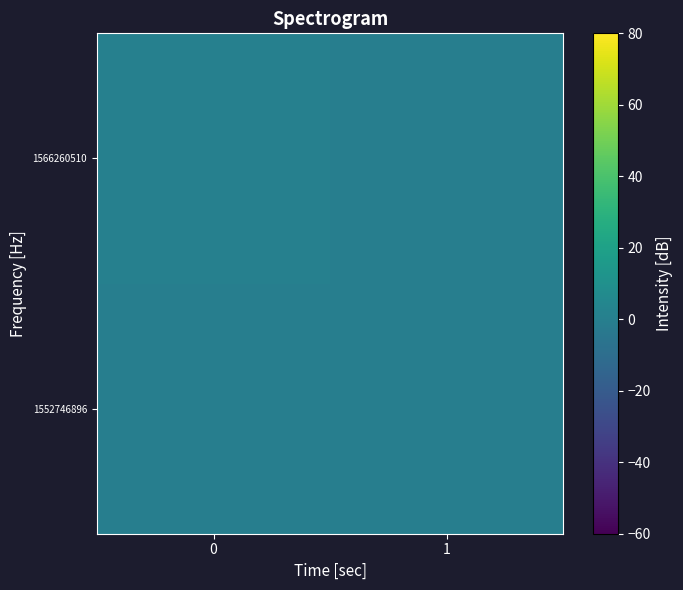

Reading left to right, extract all data points from this chart.

1552746896: 0=0	1=0
1566260510: 0=1	1=0